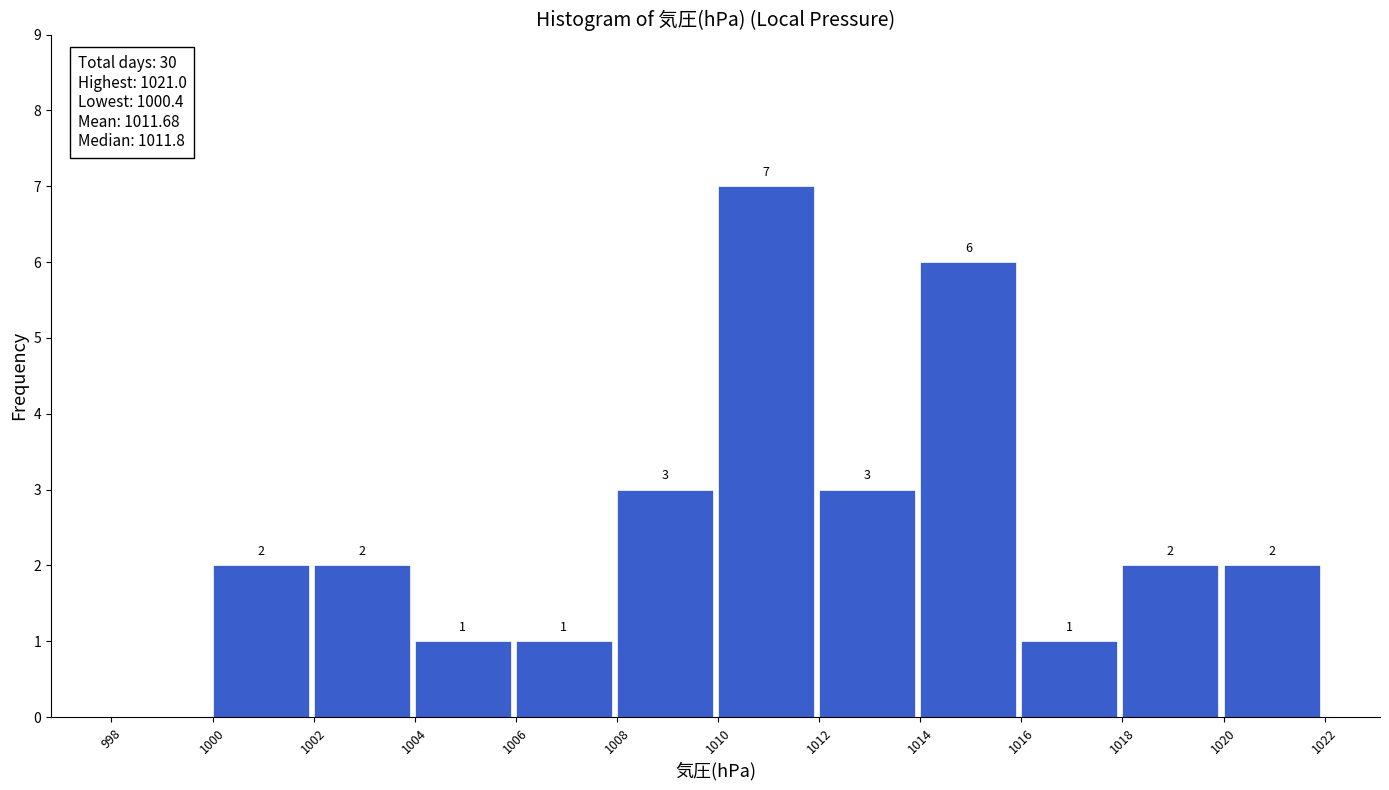

Over which range of the x-axis is the bar tallest?

1010 to 1012